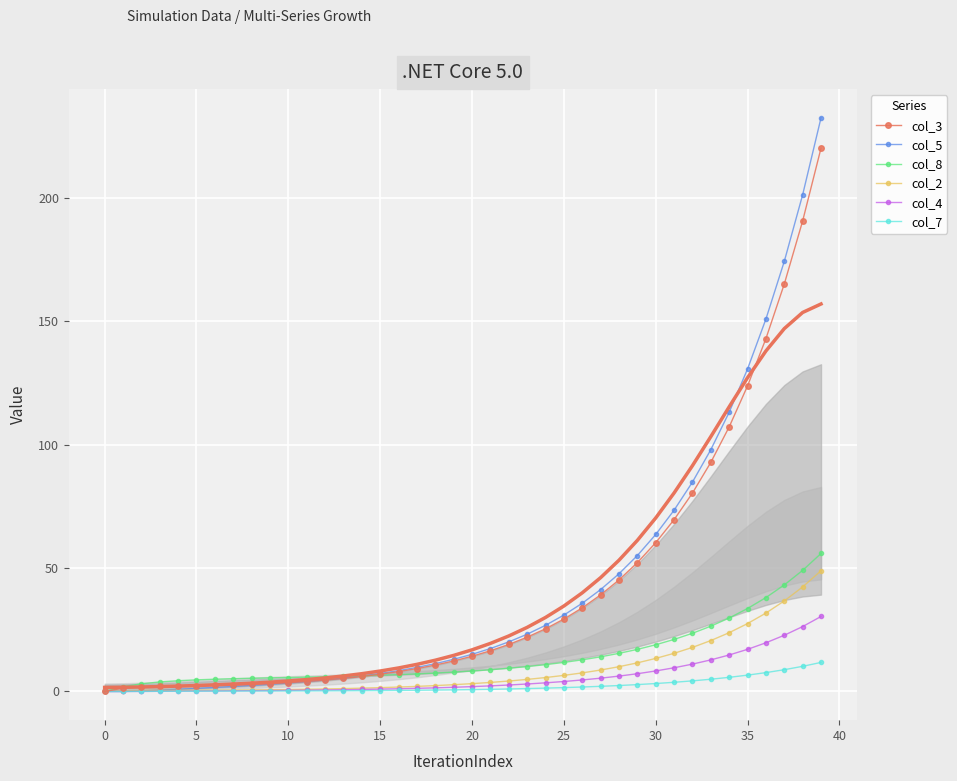

Reading left to right, extract all data points from this chart.

col_3: 0.0	1.4	1.9	2.1	2.2	2.3	2.5	2.6	2.9	3.2	3.6	4.0	4.6	5.3	6.1	7.0	8.1	9.3	10.7	12.4	14.3	16.5	19.0	22.0	25.4	29.3	33.9	39.1	45.2	52.2	60.2	69.6	80.3	92.8	107.2	123.7	142.9	165.0	190.6	220.0
col_5: 0.0	0.0	0.2	0.5	0.9	1.2	1.6	2.0	2.5	2.9	3.5	4.0	4.7	5.5	6.3	7.3	8.4	9.8	11.3	13.0	15.1	17.4	20.1	23.2	26.8	30.9	35.7	41.3	47.7	55.0	63.6	73.4	84.8	97.9	113.1	130.6	150.8	174.2	201.2	232.3
col_8: 0.0	1.9	3.1	3.9	4.4	4.7	5.0	5.2	5.3	5.5	5.7	5.8	6.0	6.2	6.3	6.6	6.8	7.1	7.5	7.8	8.3	8.8	9.4	10.1	10.9	11.8	12.8	14.0	15.4	17.1	18.9	21.1	23.6	26.4	29.8	33.6	38.0	43.1	49.0	55.9
col_2: 0.0	0.3	0.4	0.5	0.5	0.5	0.5	0.6	0.6	0.7	0.8	0.9	1.0	1.2	1.4	1.6	1.8	2.1	2.4	2.8	3.2	3.7	4.2	4.9	5.6	6.5	7.5	8.7	10.0	11.6	13.4	15.5	17.9	20.6	23.8	27.5	31.8	36.7	42.3	48.9
col_4: 0.0	0.0	0.0	0.1	0.1	0.2	0.2	0.3	0.3	0.4	0.5	0.5	0.6	0.7	0.8	0.9	1.1	1.3	1.5	1.7	2.0	2.3	2.6	3.0	3.5	4.0	4.7	5.4	6.2	7.2	8.3	9.6	11.1	12.8	14.8	17.1	19.7	22.8	26.3	30.4
col_7: 0.0	0.0	0.0	0.1	0.1	0.1	0.1	0.2	0.2	0.2	0.2	0.2	0.3	0.3	0.3	0.4	0.4	0.5	0.6	0.7	0.8	0.9	1.0	1.2	1.4	1.6	1.8	2.1	2.4	2.8	3.2	3.7	4.3	5.0	5.7	6.6	7.6	8.8	10.2	11.8